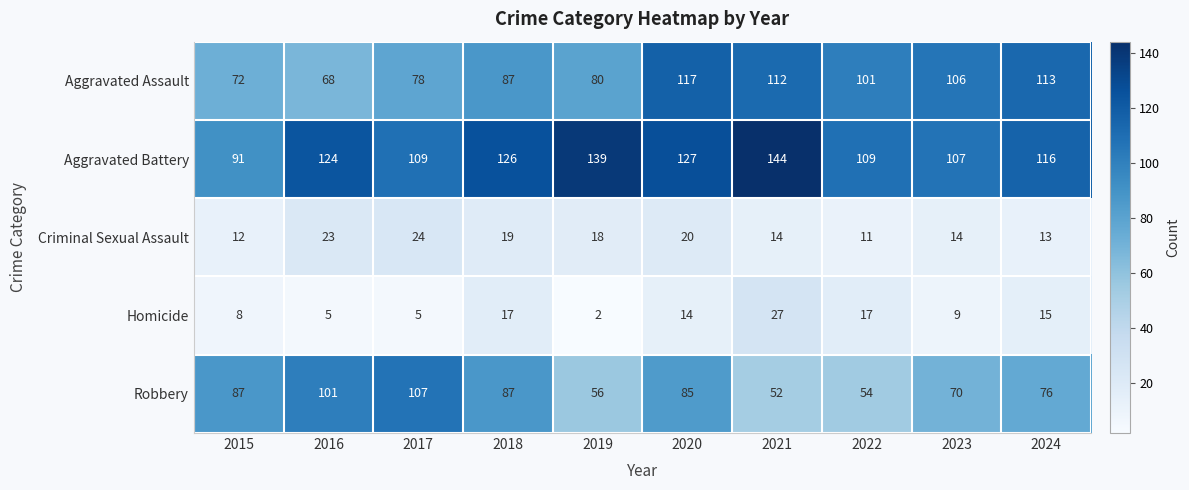

Is it true that Homicide equals 14 at 2020?

True